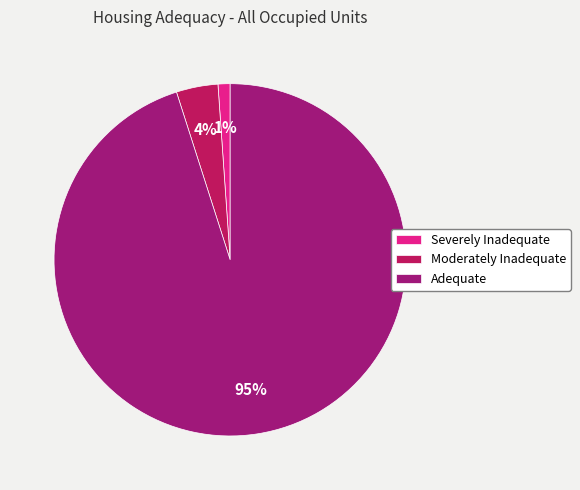

What percentage is the Adequate slice, to the nearest percent?

95%